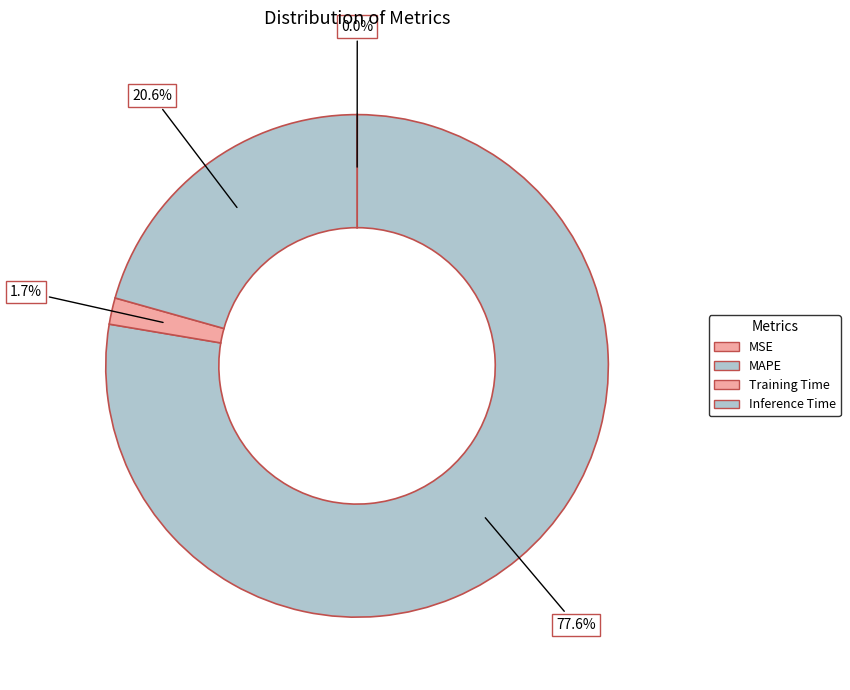

Rank the categories by value from highest to lowest.

MAPE, Inference Time, Training Time, MSE